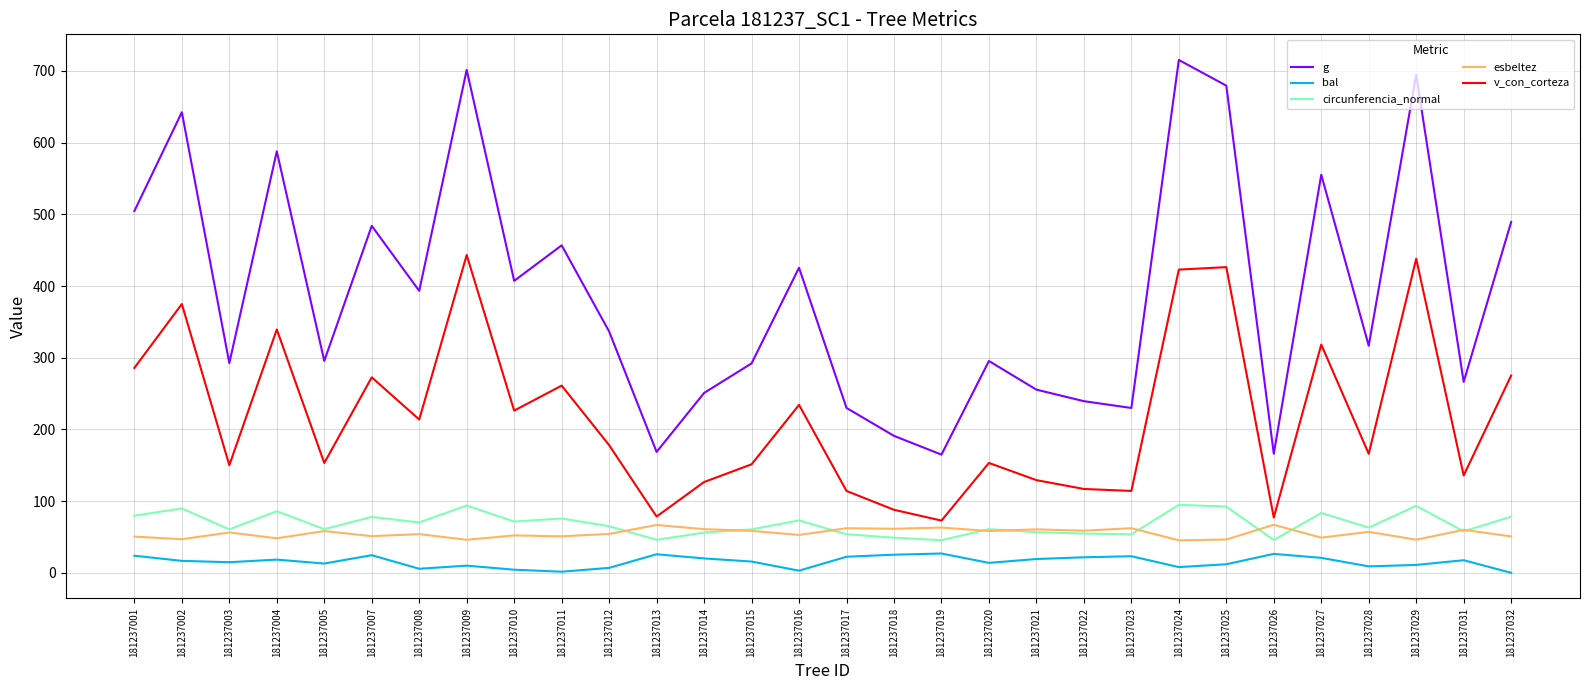

At which label does v_con_corteza first exceed 178?

181237001